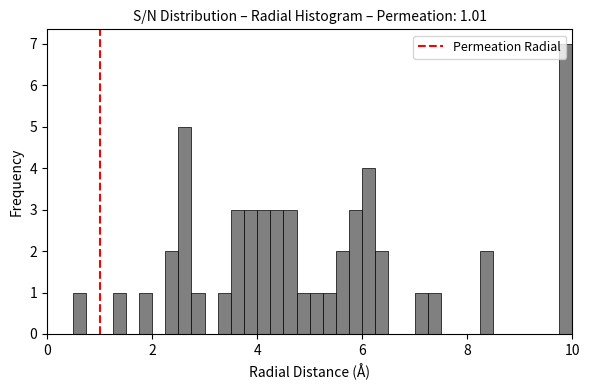

Read against the x-axis, roughly where is the centre of the tallest bar?

9.8